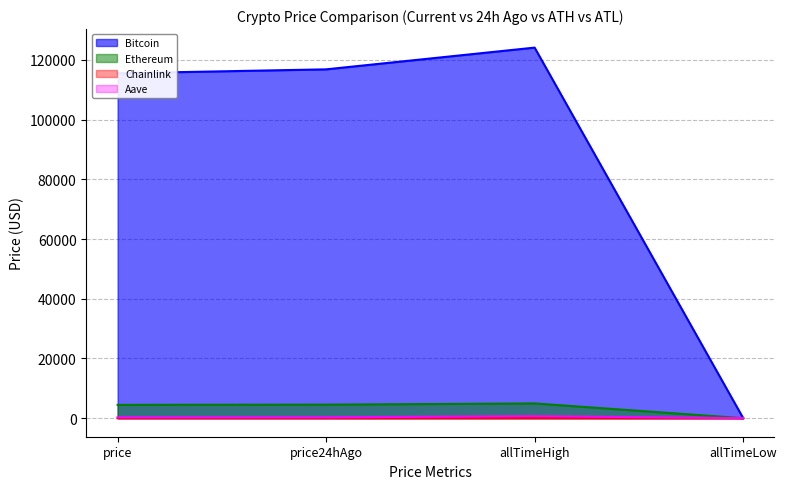

What is the approximate value of Bitcoin at allTimeHigh?

124128.0